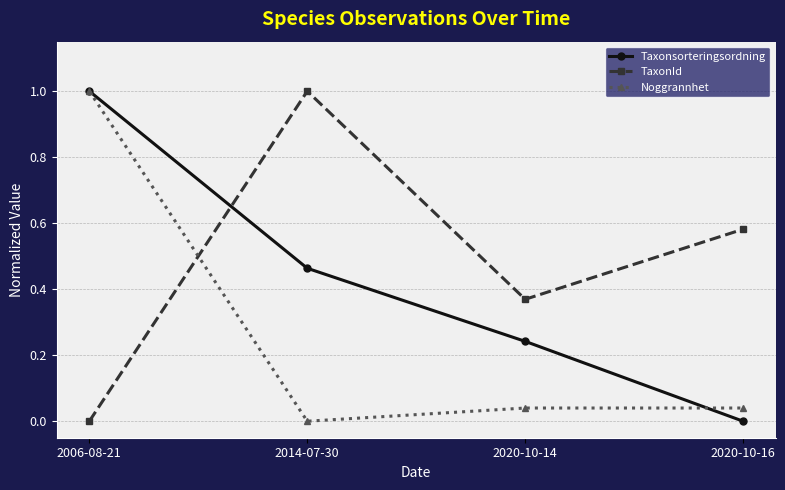

At which label is TaxonId closest to 0?

2006-08-21